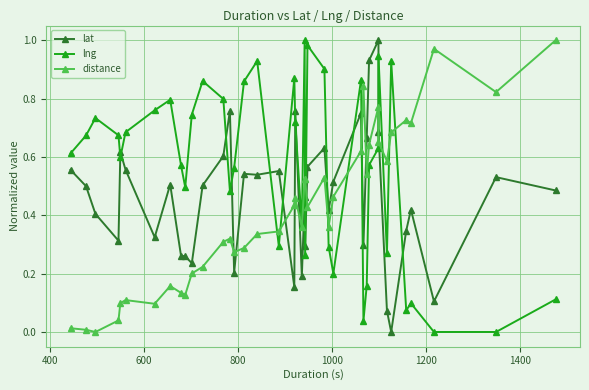

Does the chart have visible grid lines?

Yes